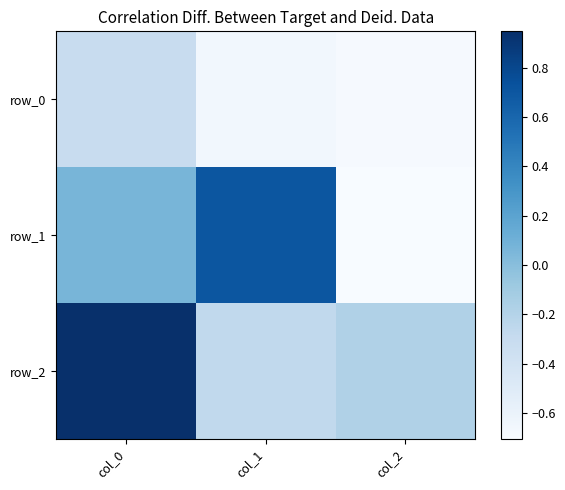

What is the average value of the row_2 series?

0.2